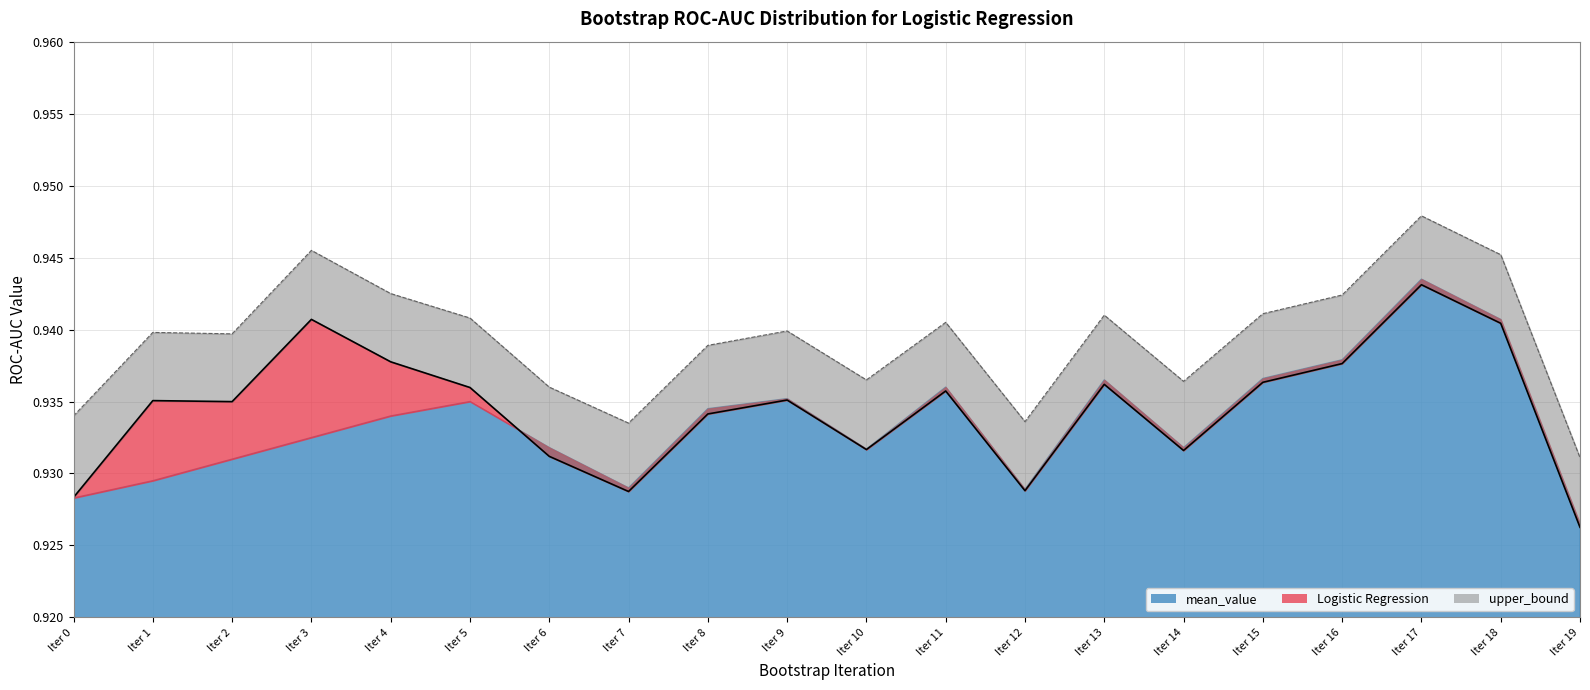

True or false: upper_bound and Logistic Regression intersect in this chart.

False